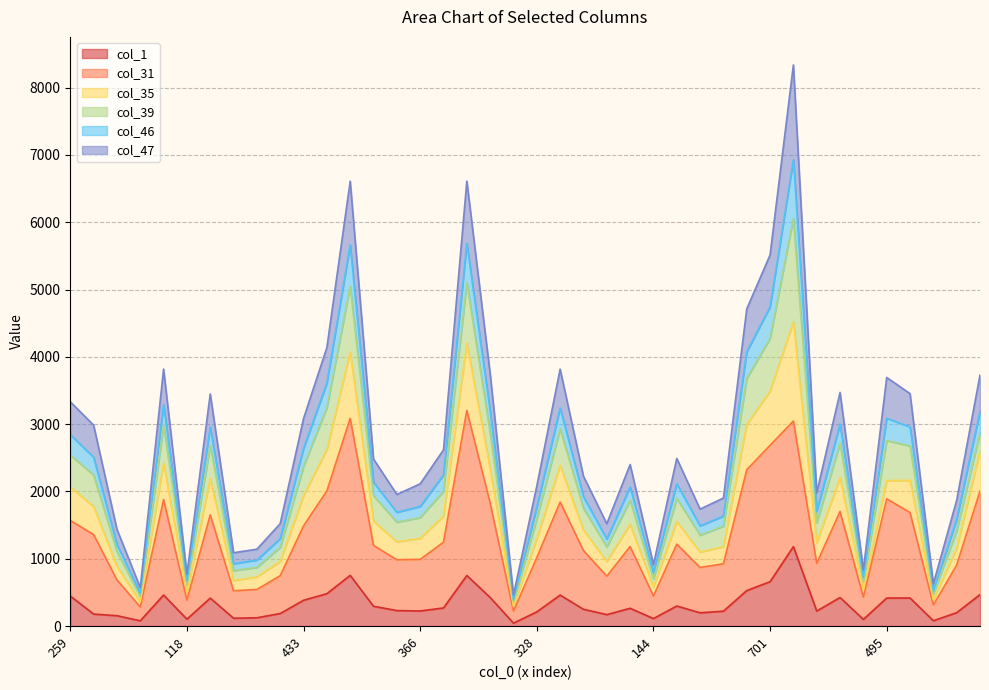

Does the chart have visible grid lines?

Yes